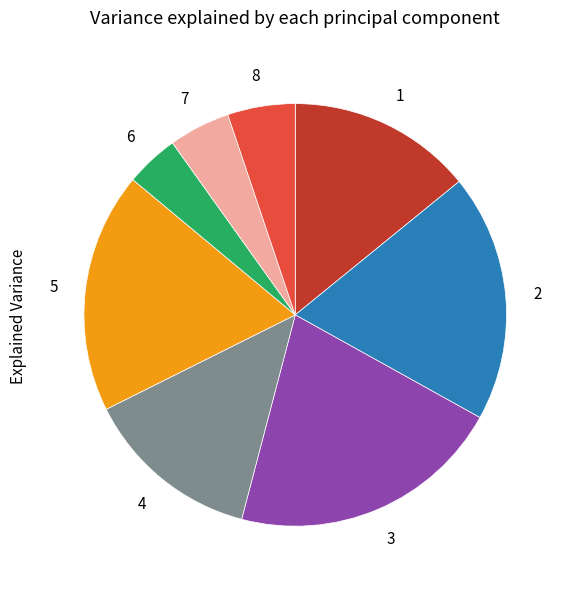

Is there a majority slice in this chart?

No